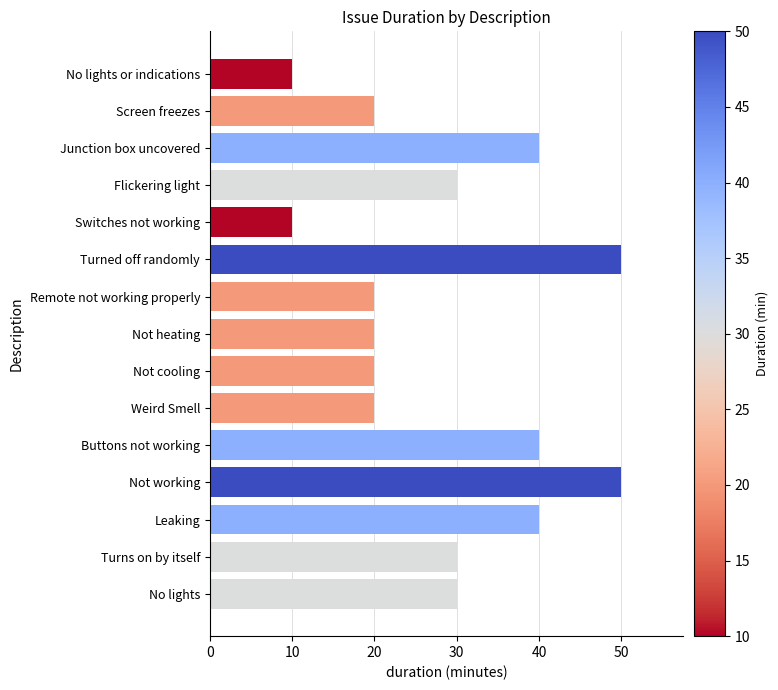

Approximately how many times larger is the value at Buttons not working compared to No lights?

1.3